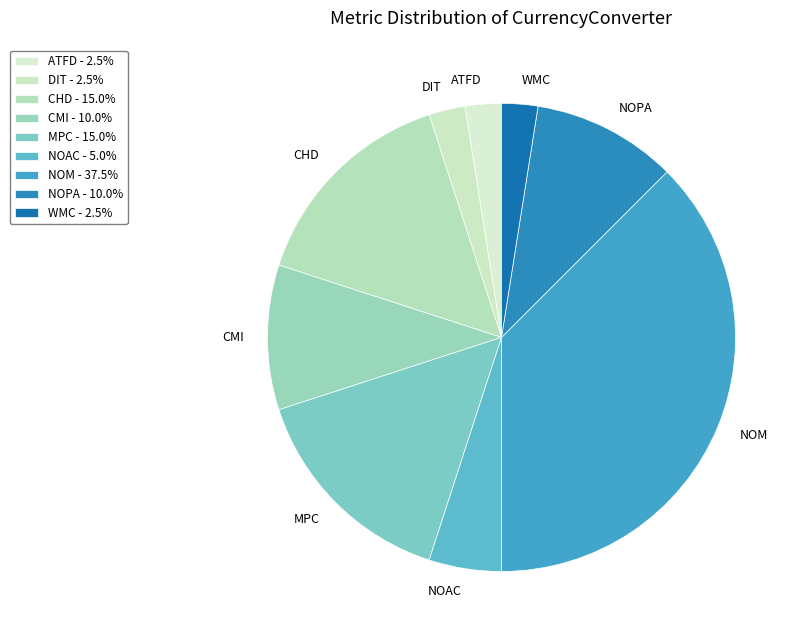

Count the number of slices in the pie.

9